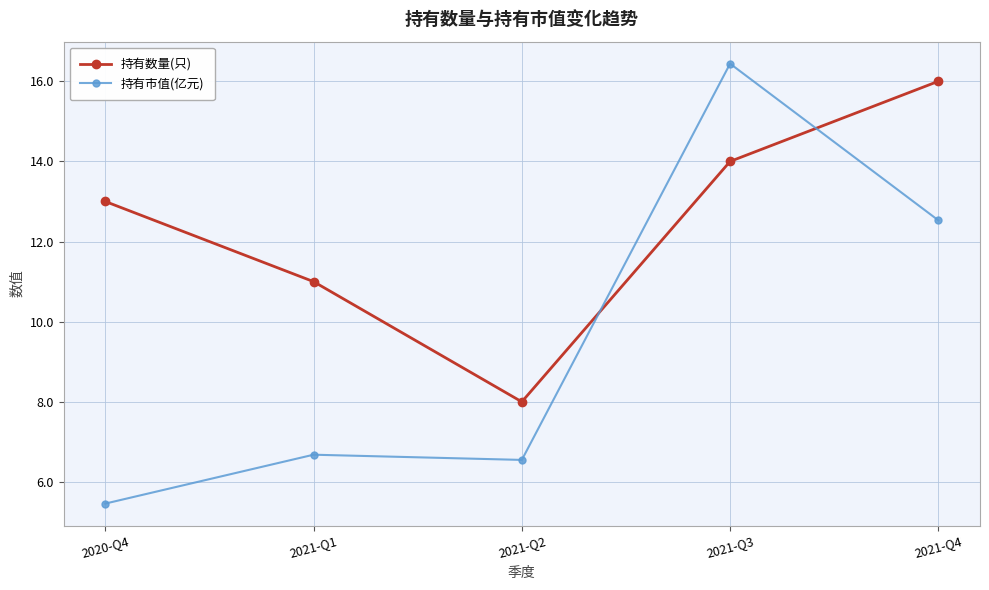

Is the value of 持有数量(只) at 2021-Q4 greater than the value of 持有市值(亿元) at 2021-Q1?

Yes